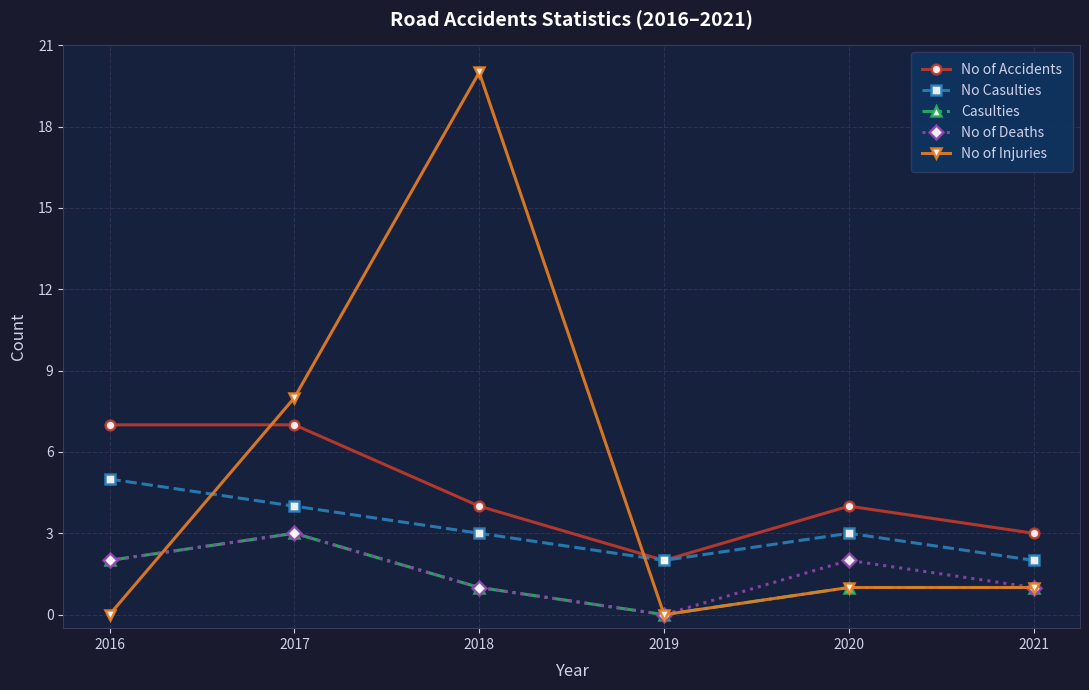

How many lines are shown in the chart?

5